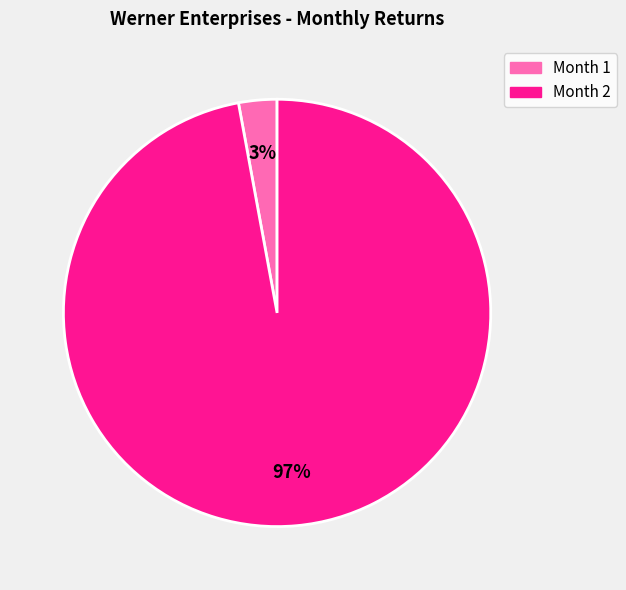

To the nearest percent, what portion does Month 1 represent?

3%